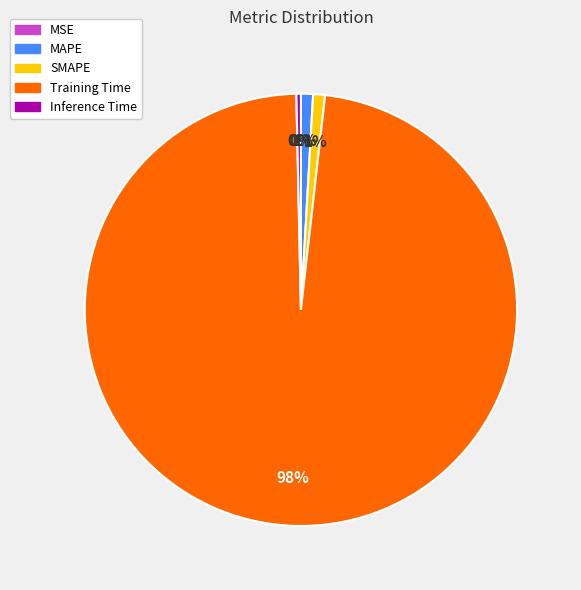

Which category accounts for the majority?

Training Time